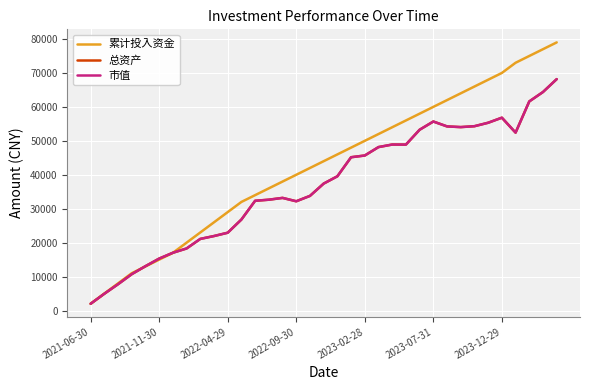

Which series has the widest spread of values?

累计投入资金